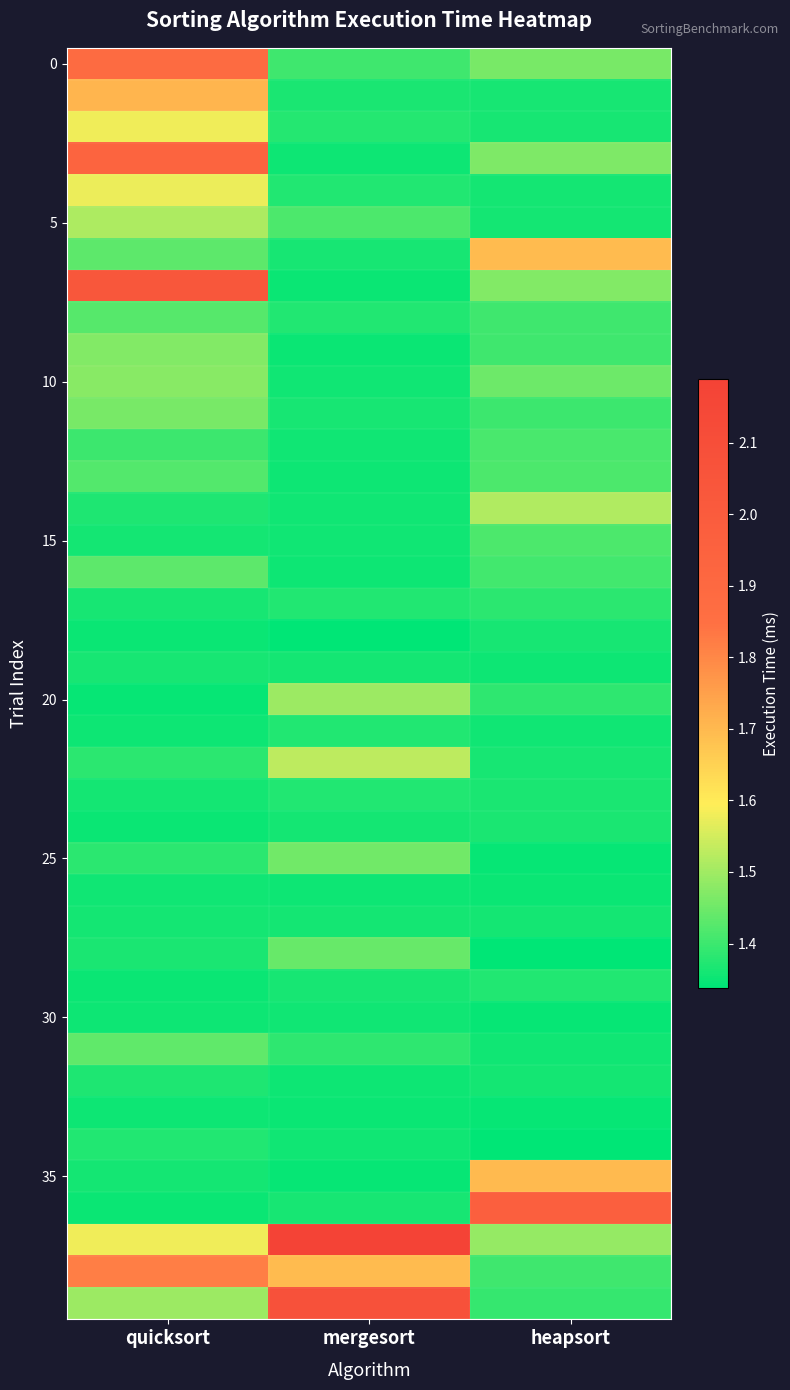

Between heapsort and quicksort, which is larger?

quicksort